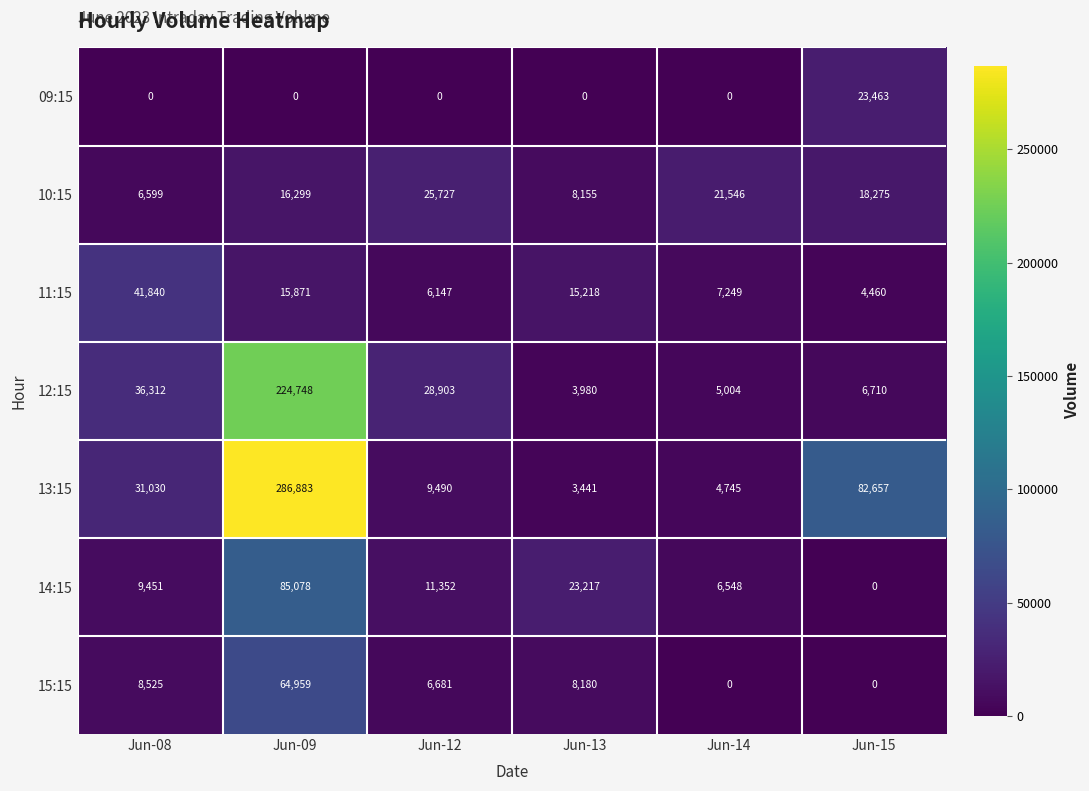

What is the average value of the 14:15 series?

22608